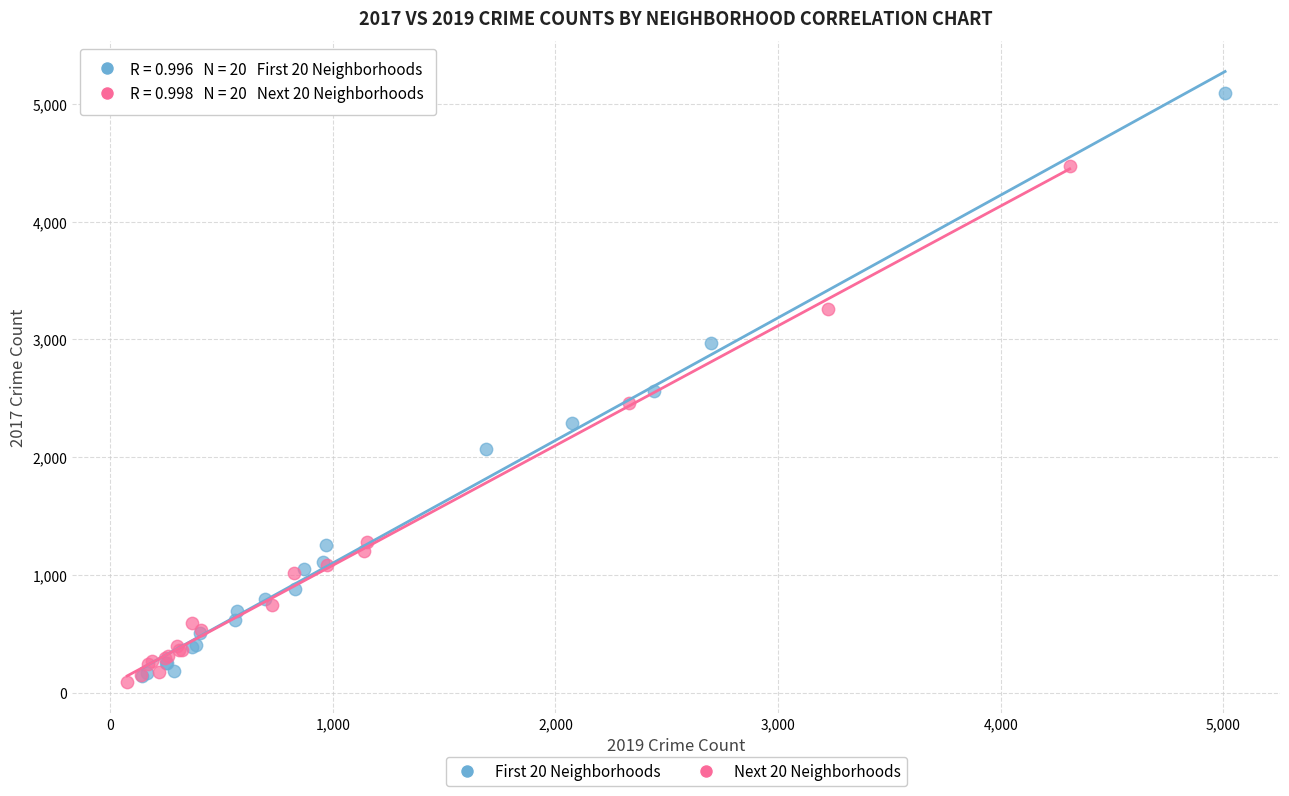

Which series reaches the minimum Y coordinate?

Next 20 Neighborhoods